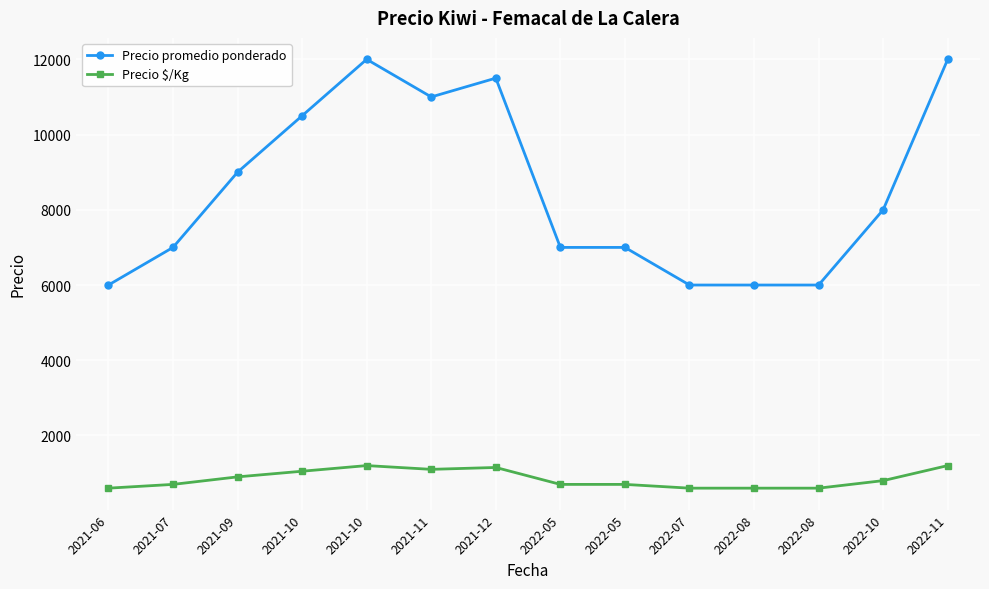

Rank the categories by Precio promedio ponderado value from highest to lowest.

2021-10, 2022-11, 2021-12, 2021-11, 2021-10, 2021-09, 2022-10, 2021-07, 2022-05, 2022-05, 2021-06, 2022-07, 2022-08, 2022-08